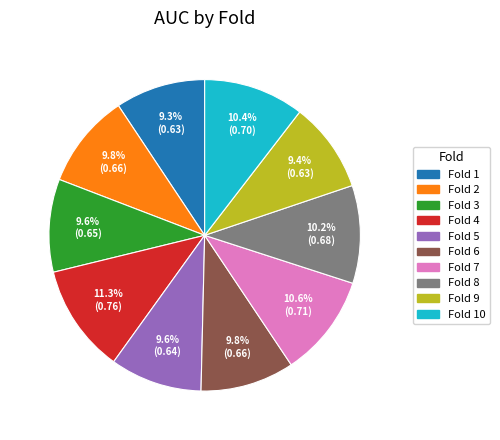

Is there any slice that represents more than half of the pie?

No